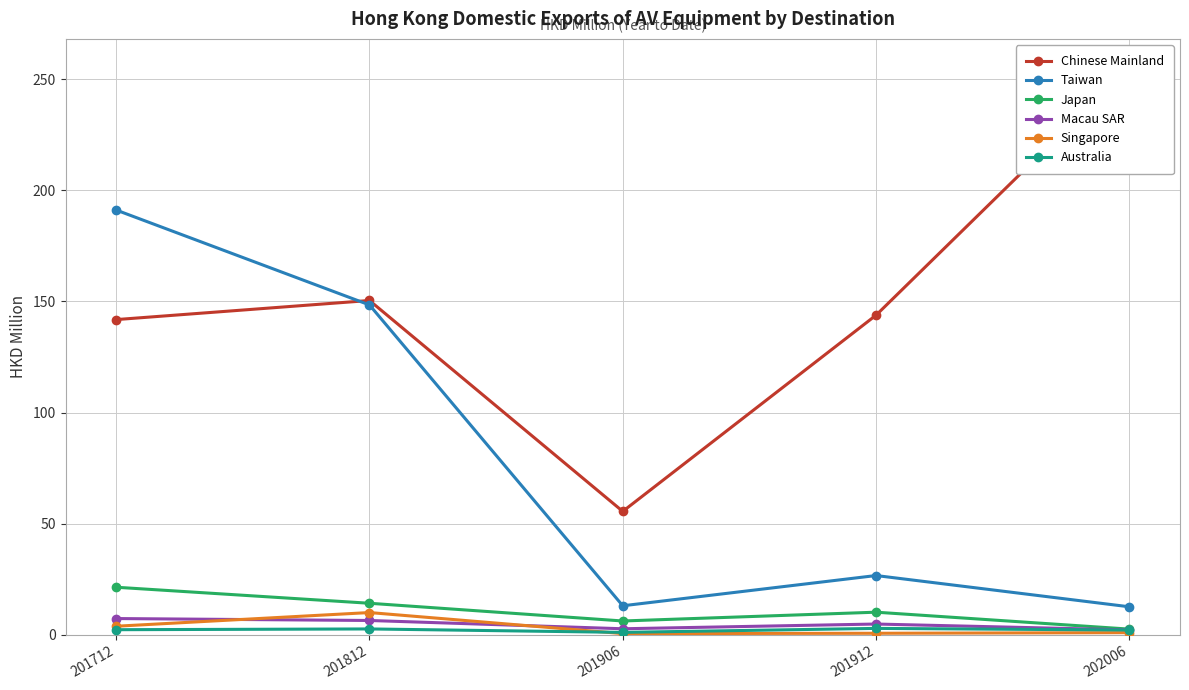

Where is the first local minimum for Japan?

201906